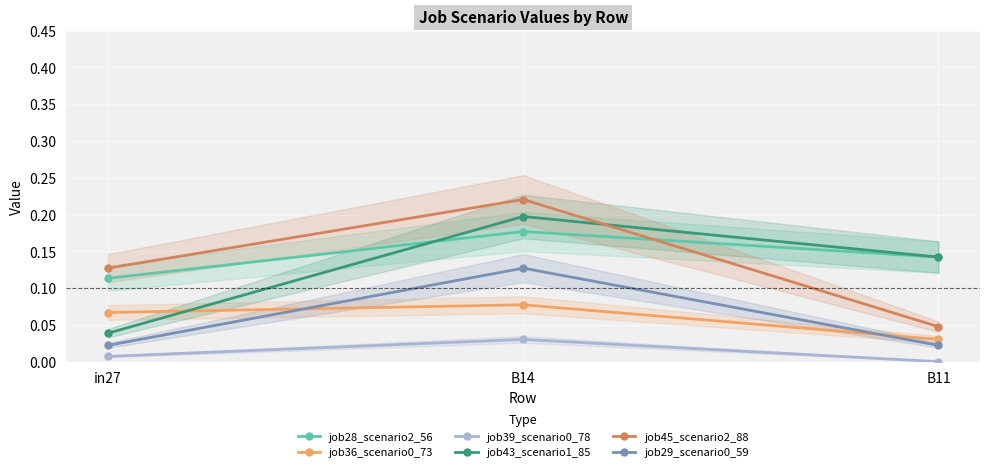

What is the difference between the job28_scenario2_56 values at in27 and B14?

0.1